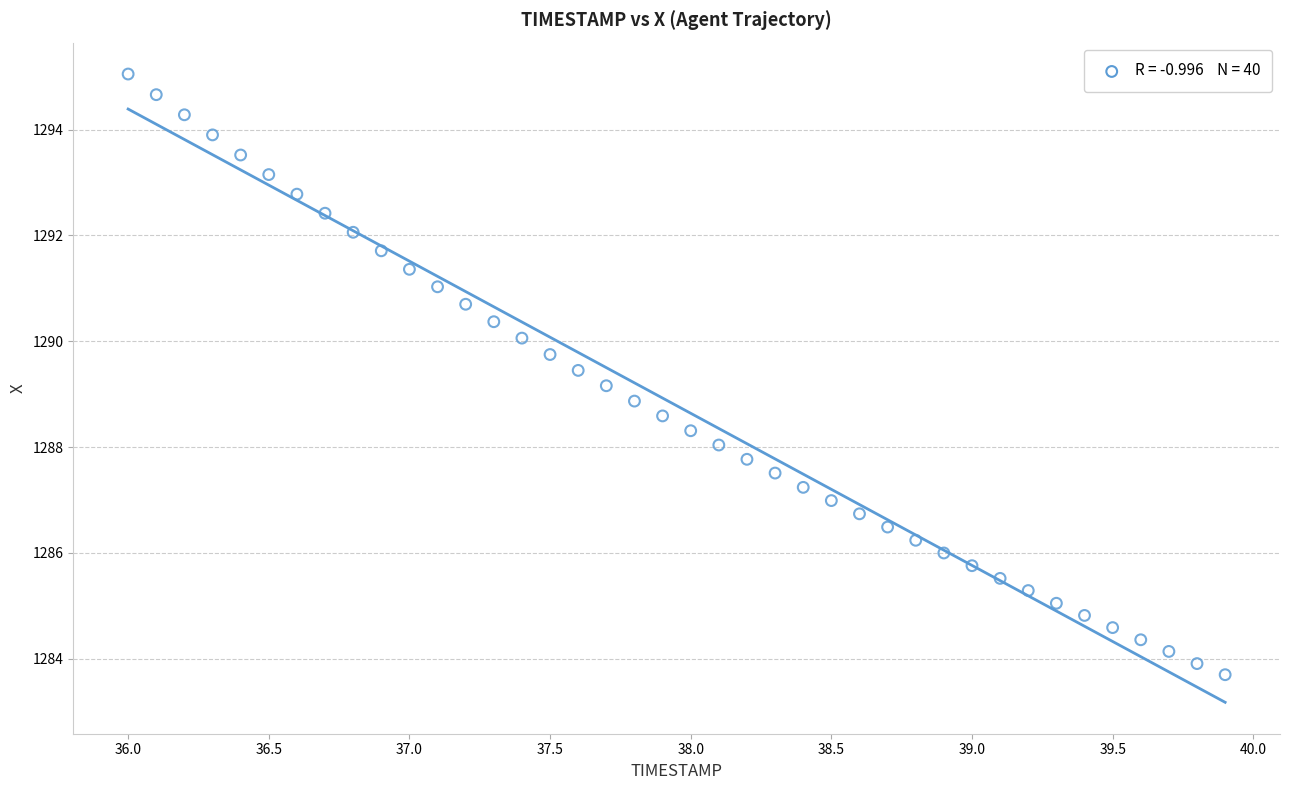

What is the range of X values (max minus min)?

3.9